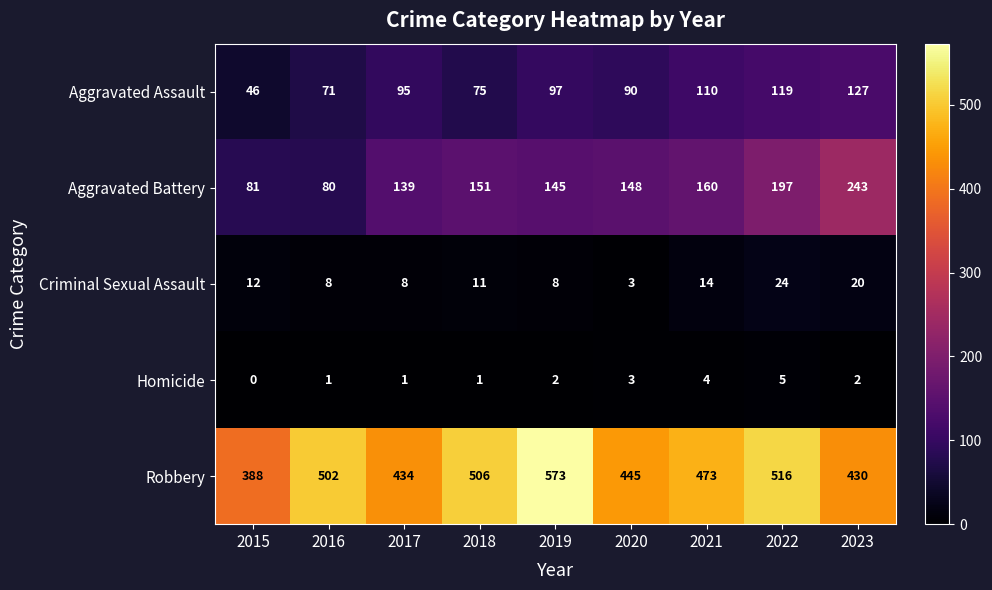

What is the difference between the highest and lowest values at 2019?

571